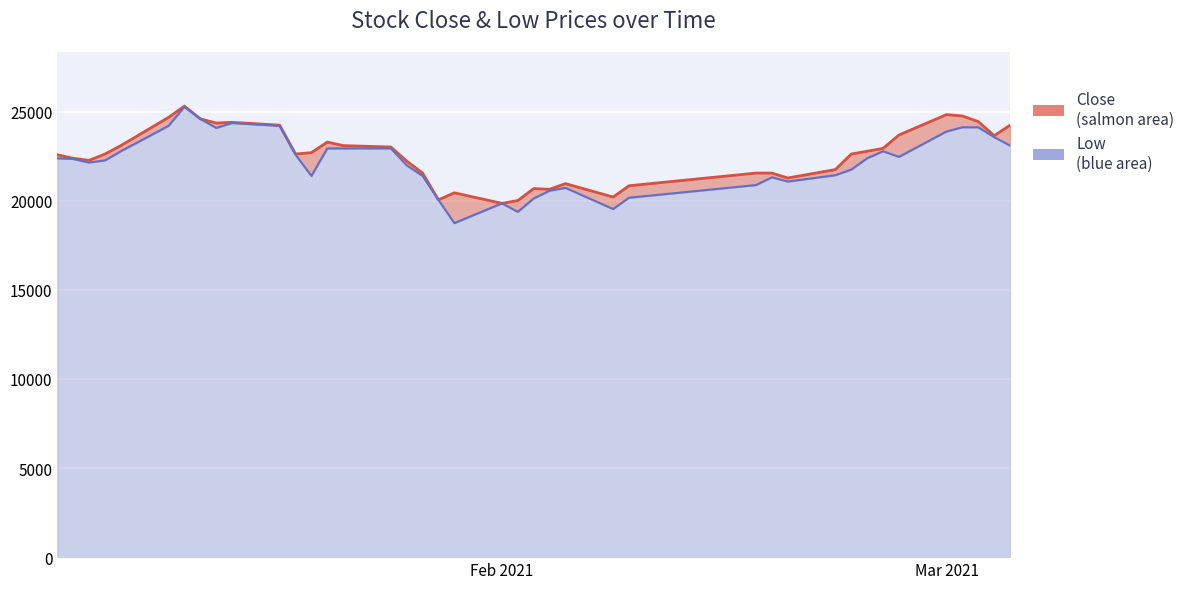

Which has a higher value, 2021-02-17 or 2021-02-03?

2021-02-17